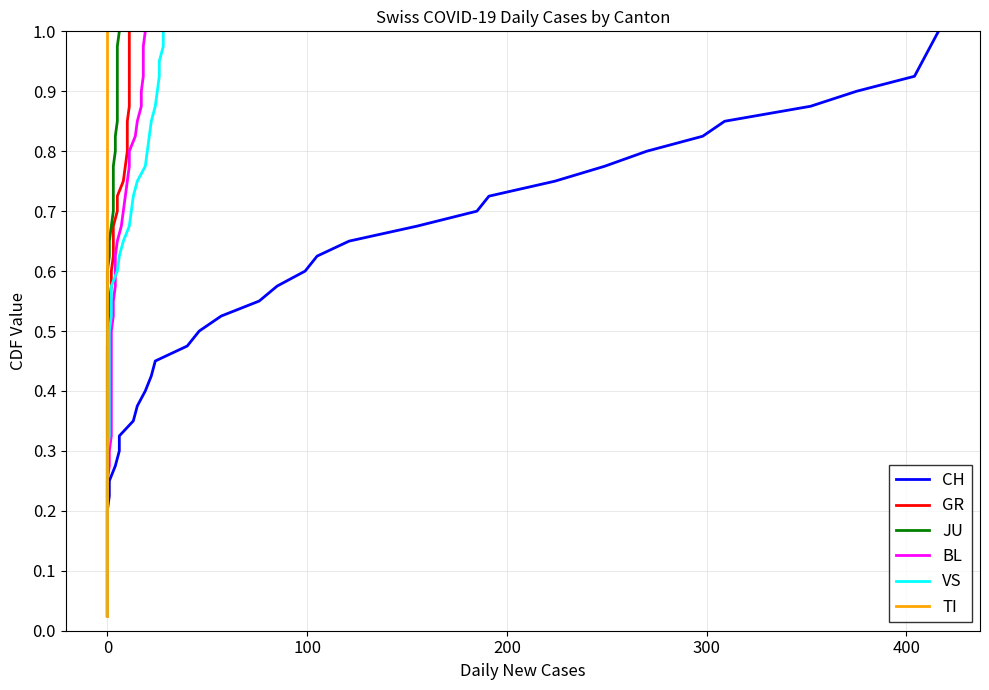

True or false: BL and TI intersect in this chart.

False